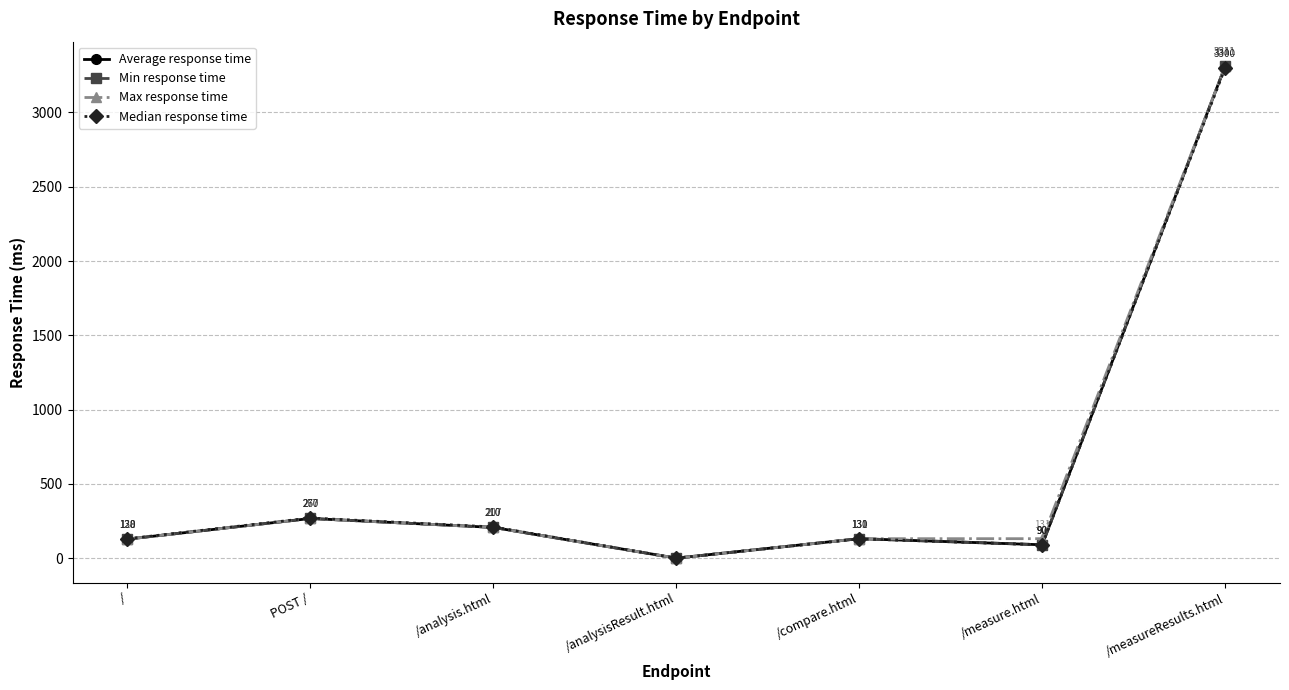

True or false: Average response time and Min response time intersect in this chart.

False